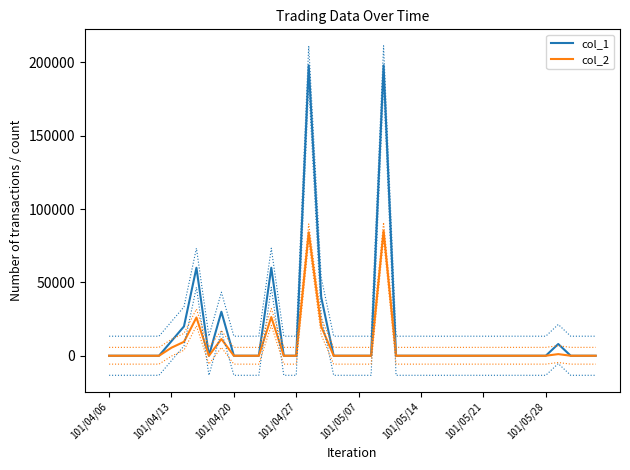

List the series in order of their peak value, highest first.

col_1, col_2